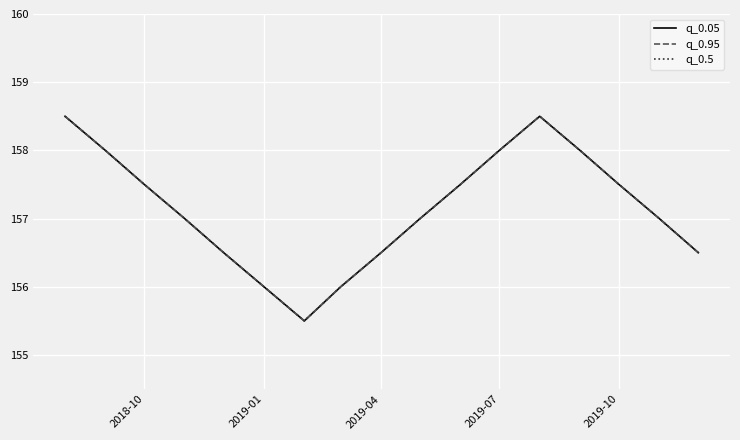

What is the difference between the maximum and minimum values in the q_0.05 series?

3.0